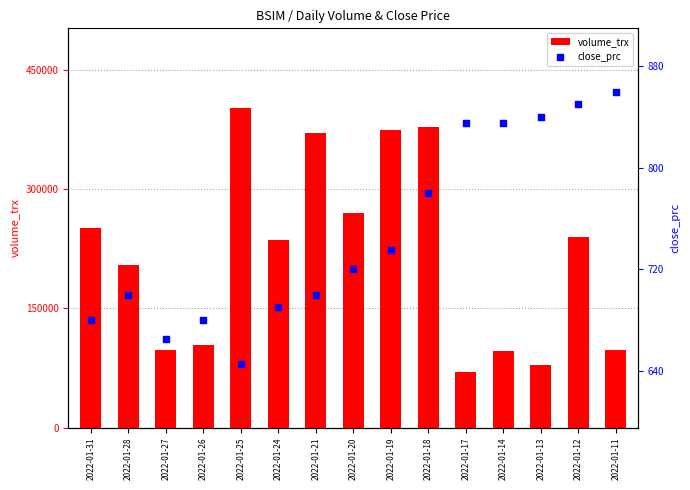

Which series reaches the maximum Y coordinate?

volume_trx